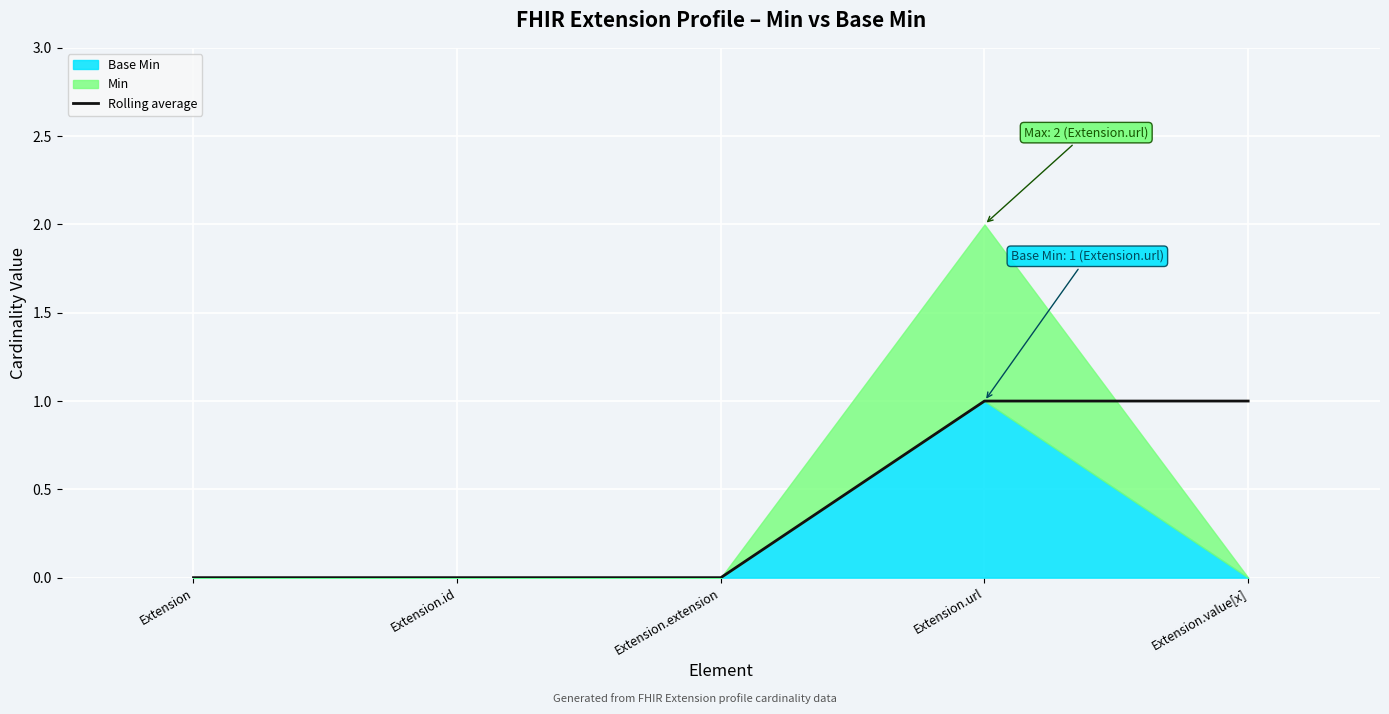

At which label is the value closest to 0?

Extension